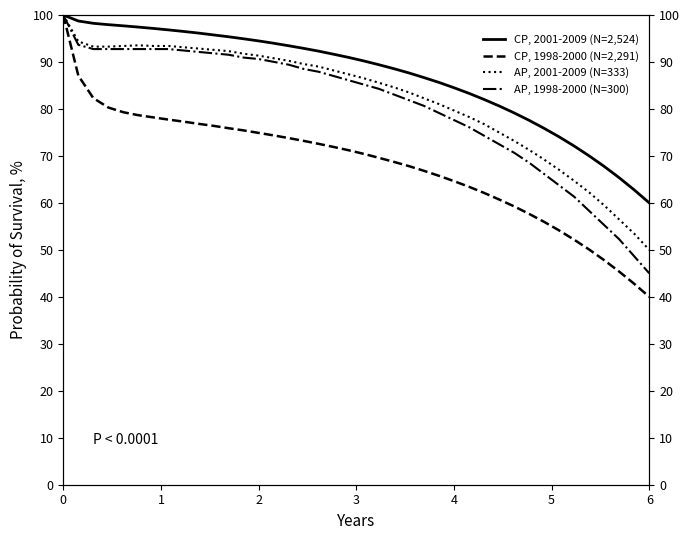

How many values in the CP, 1998-2000 (N=2,291) series are below 71?

20